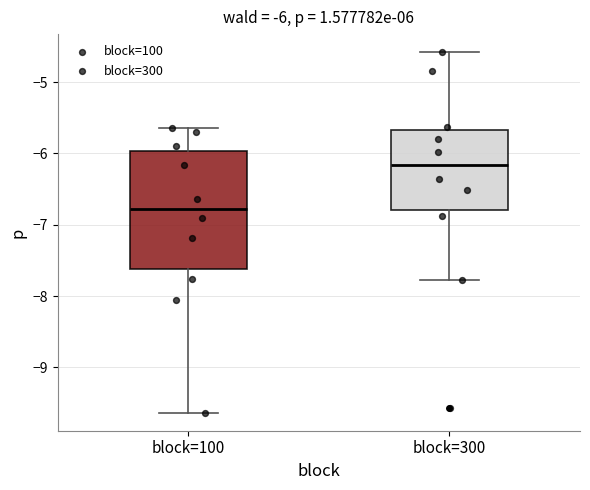

Which box is the tallest, from its lower edge to its upper edge?

block=100